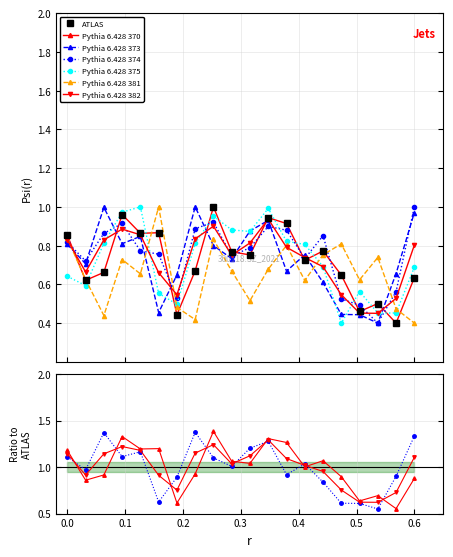

Is this an area chart (filled region under the line)?

No